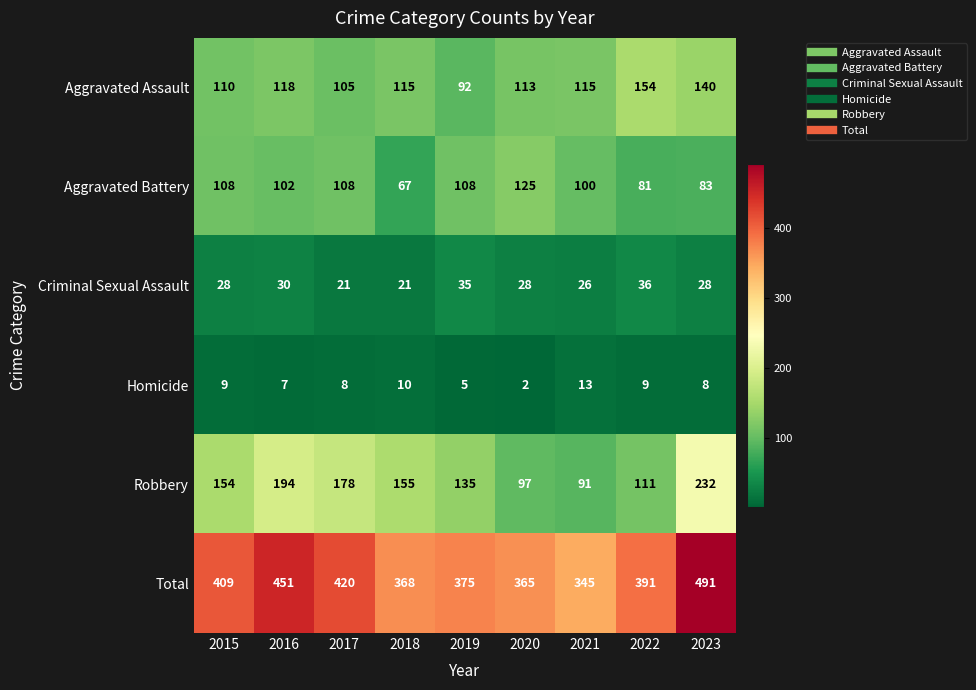

True or false: Robbery has a value of 35 at 2021.

False